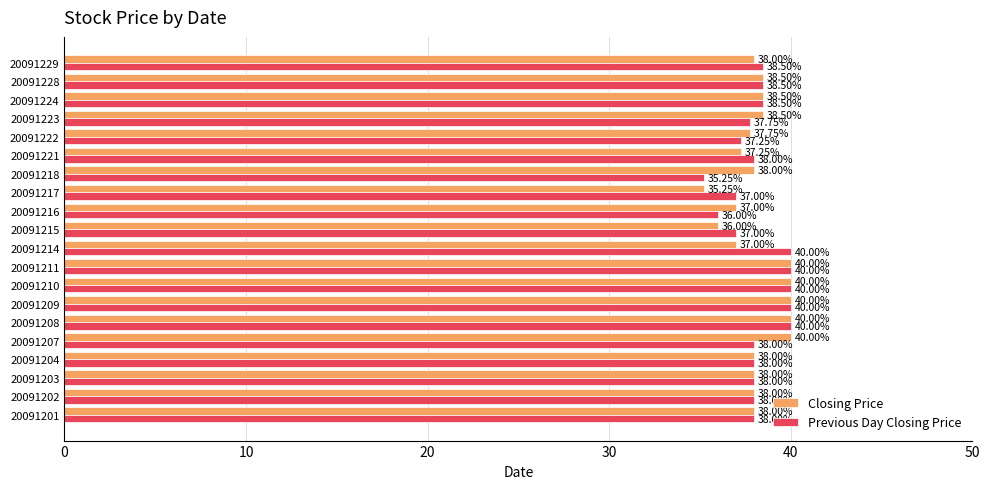

What is the difference between the Closing Price values at 20091204 and 20091223?

0.5